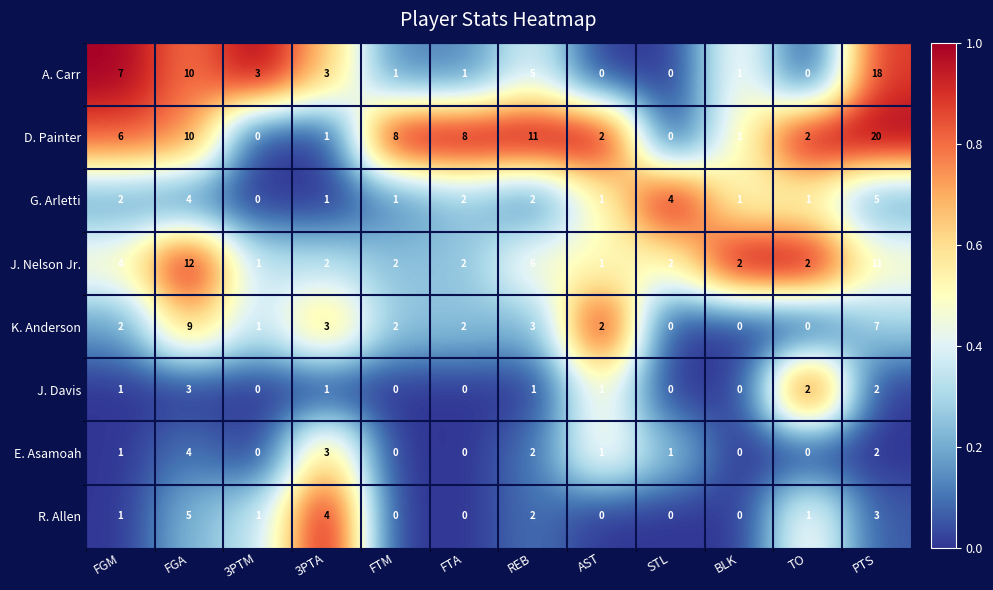

The value of A. Carr at PTS is 9. True or false?

False